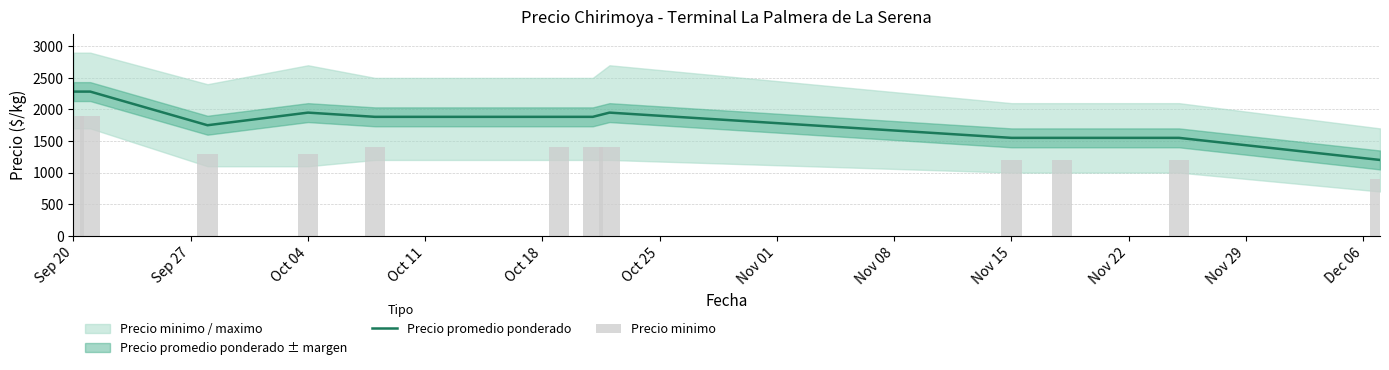

What is the lowest value of the Precio promedio ponderado series?

1200